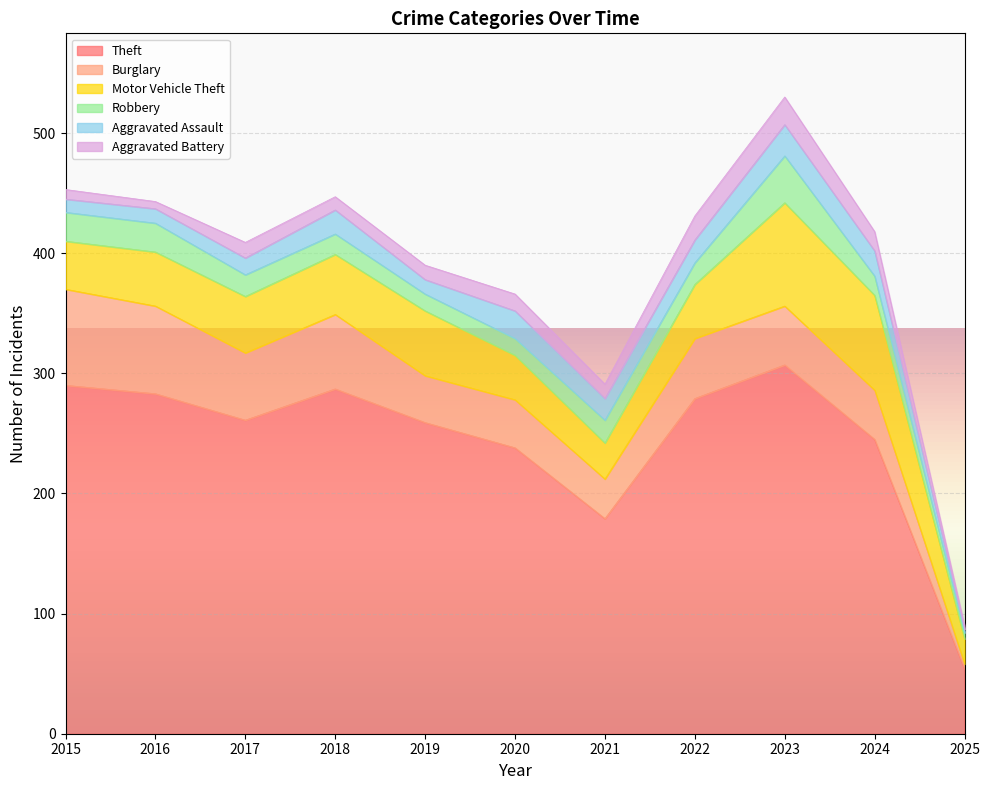

What is the difference between the second highest and second lowest values in the Motor Vehicle Theft series?

49